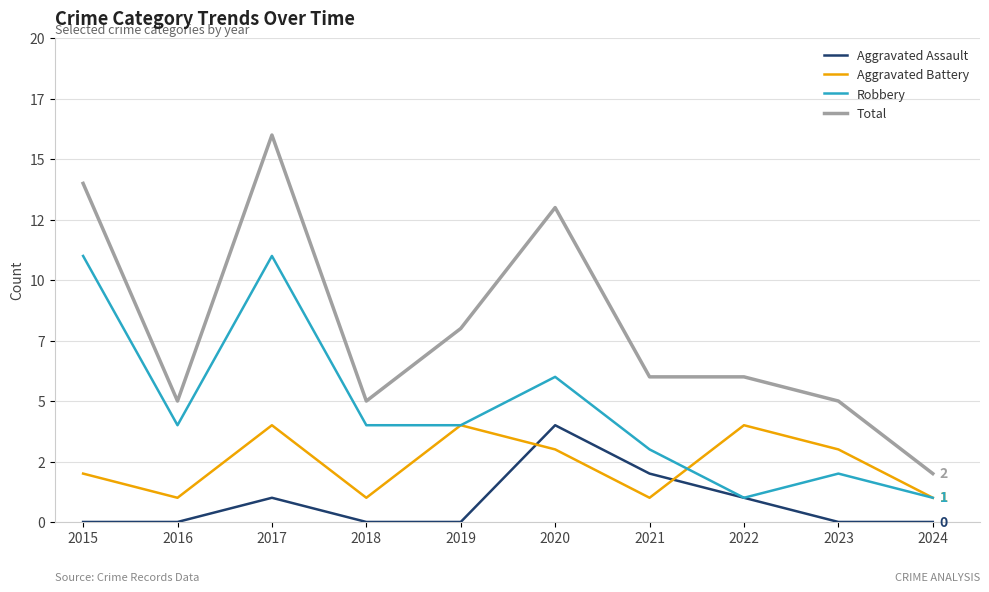

Does the chart display data point markers on the line(s)?

No